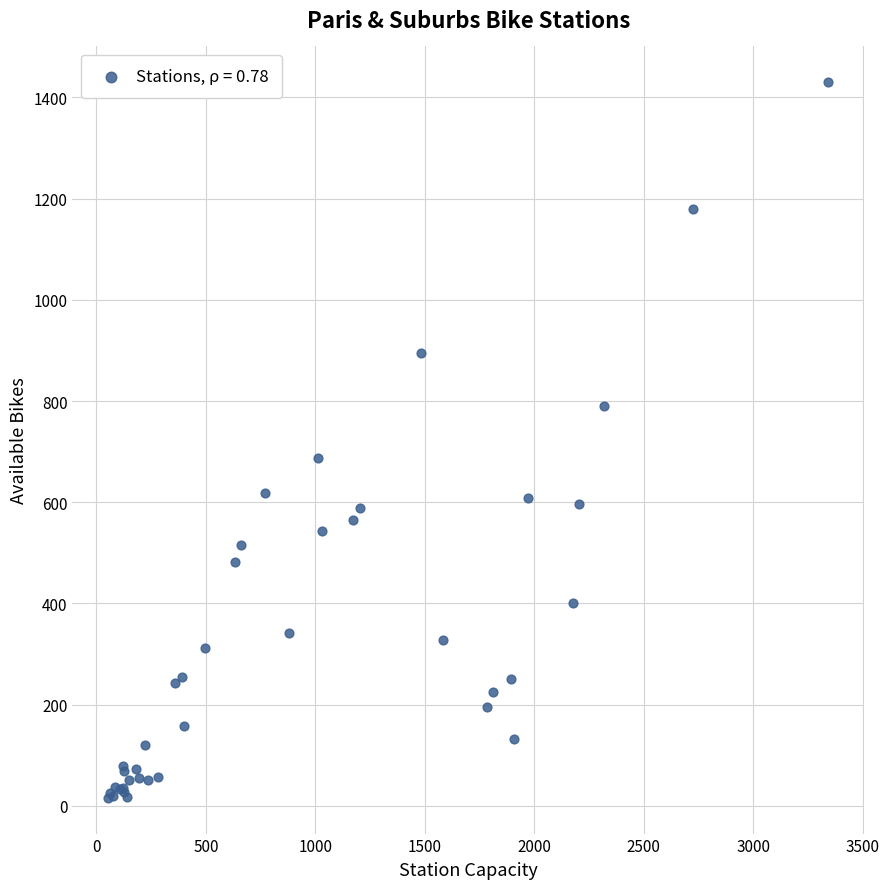

What Y value in the scatter plot is closest to 723?

688